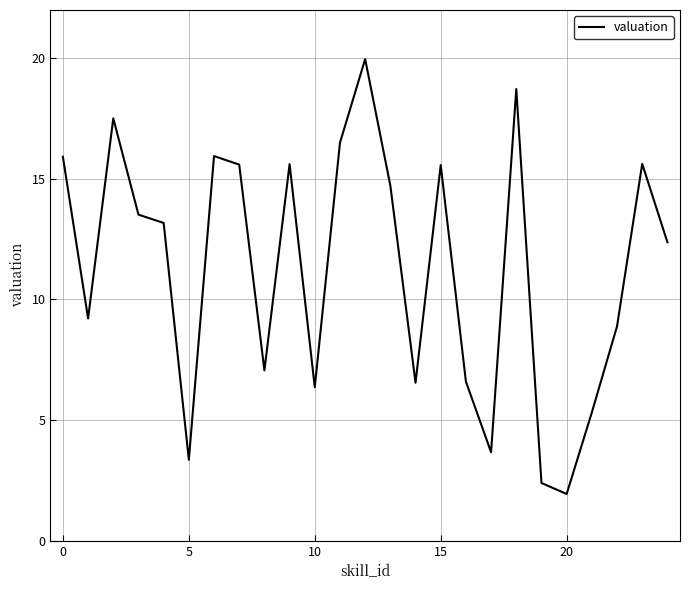

What is the smallest value displayed?

1.9